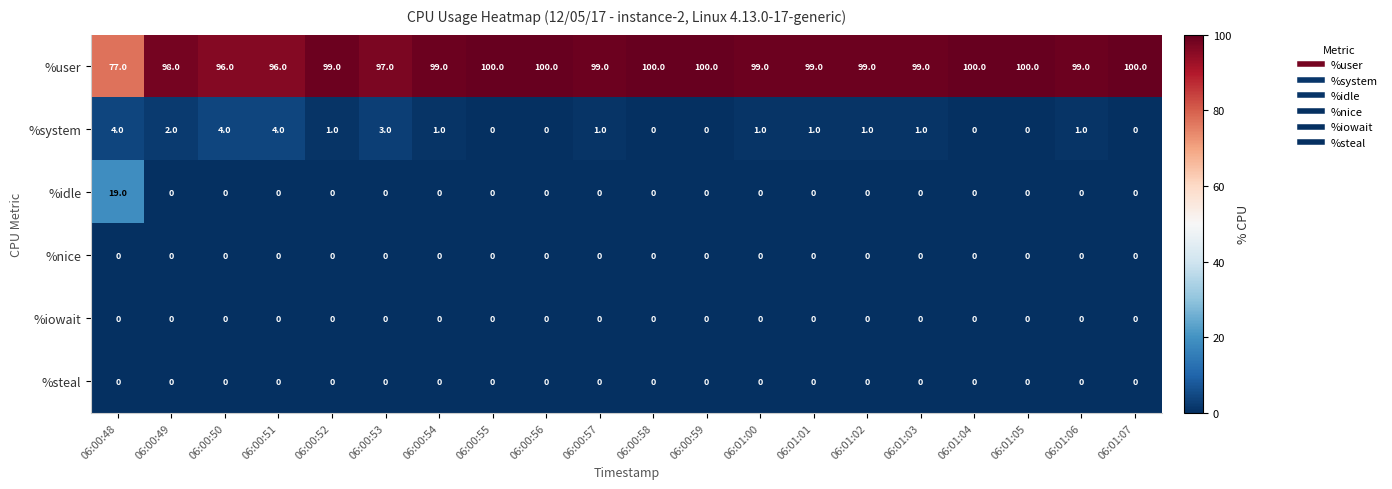

What is the difference between the highest and lowest values at 06:01:05?

100